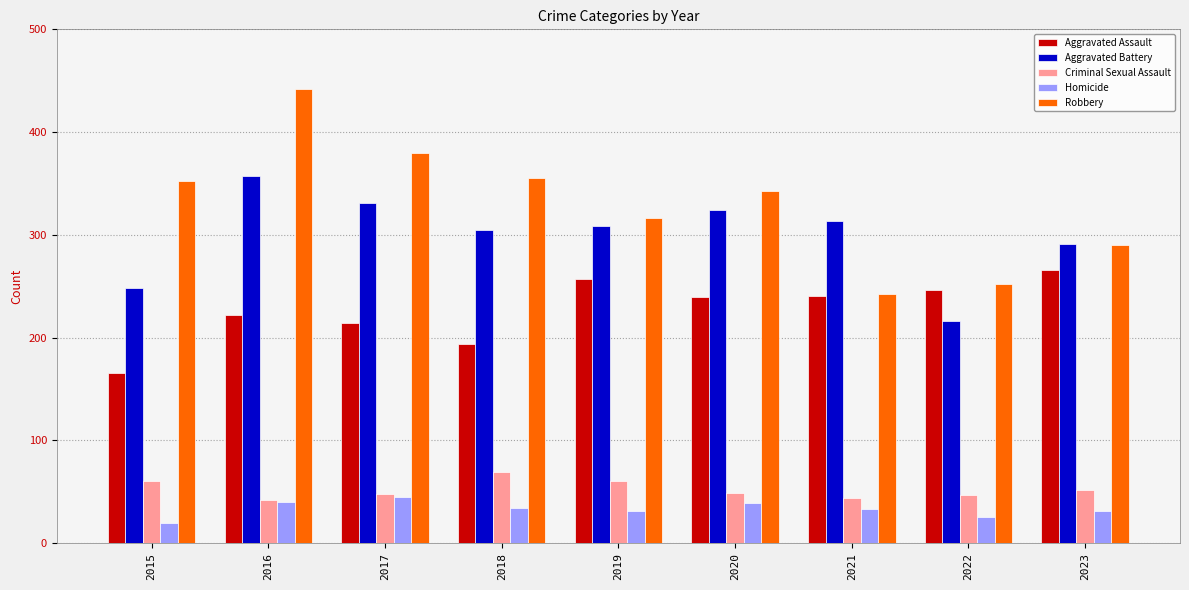

True or false: Robbery has a value of 380 at 2017.

True